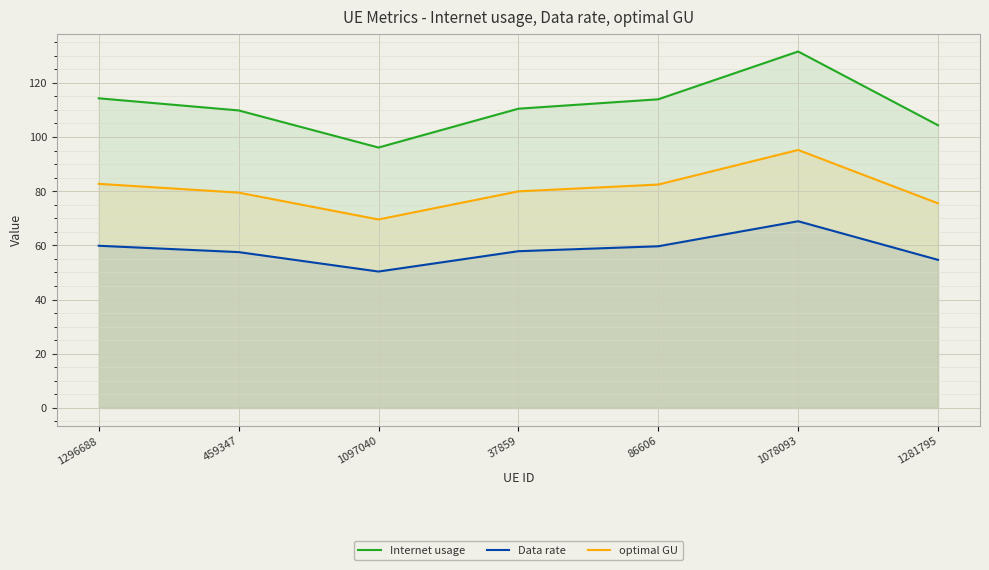

Which series has the widest spread of values?

Internet usage